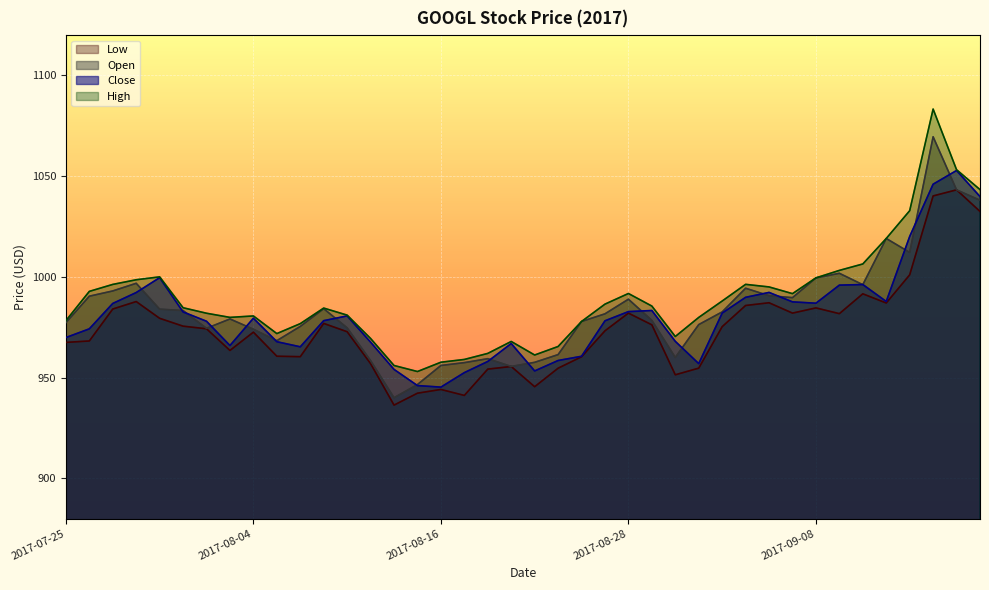

Is it true that Low equals 973.2 at 2017-08-25?

True